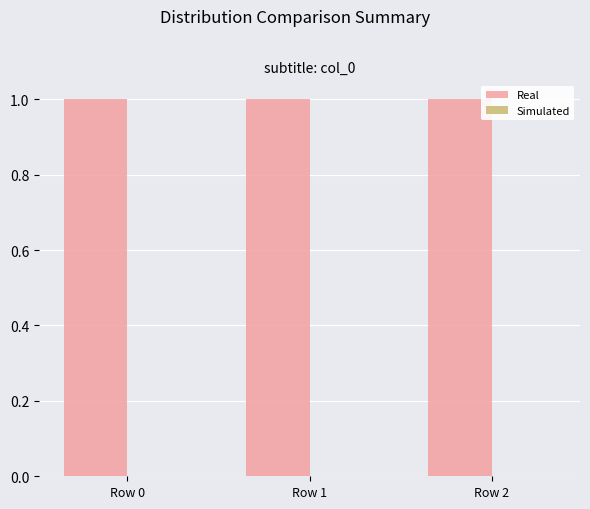

What is the average value of the Real series?

1